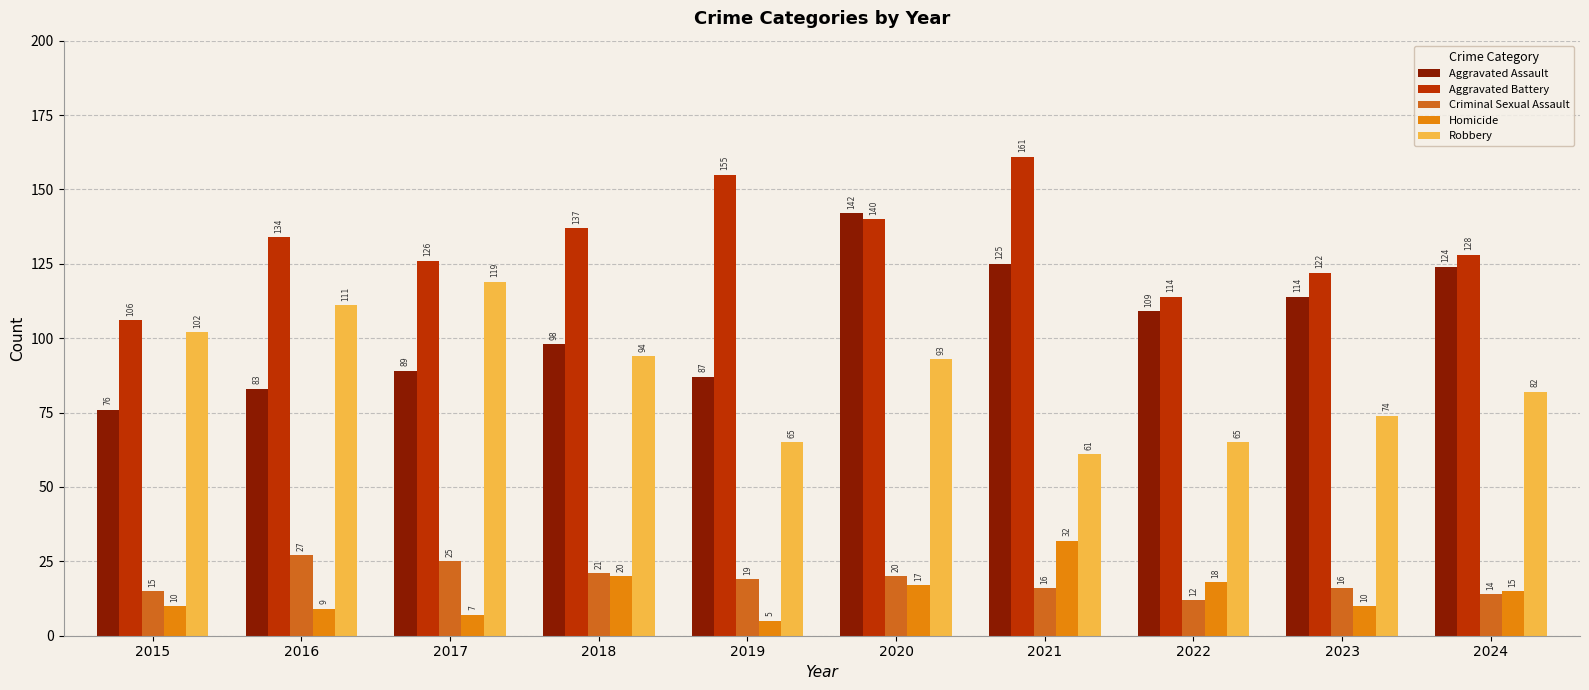

How many data points does each series have?

10